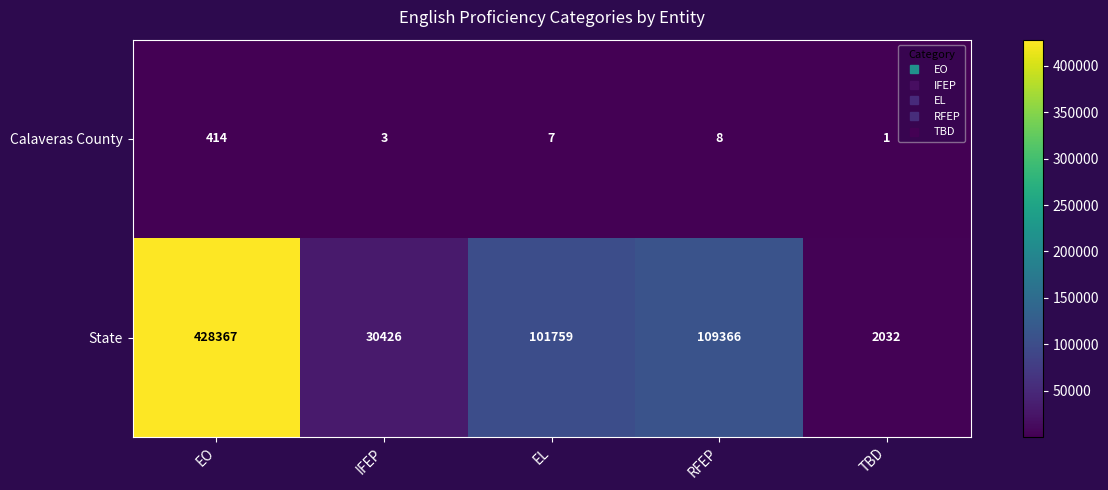

What is the difference between the second highest and second lowest values in the State series?

78940